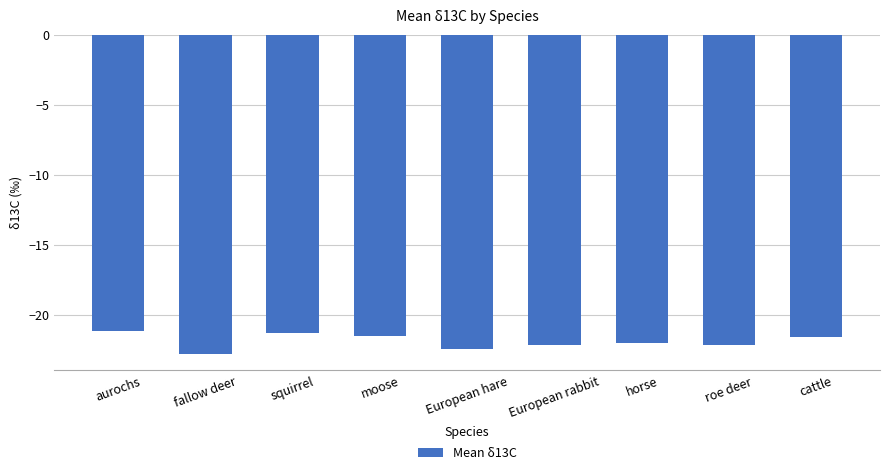

How many bars are there in total?

9